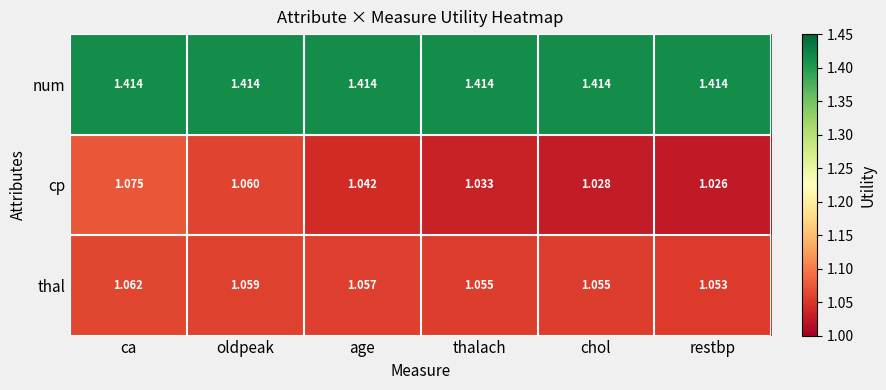

At which category is the sum across all series the highest?

ca